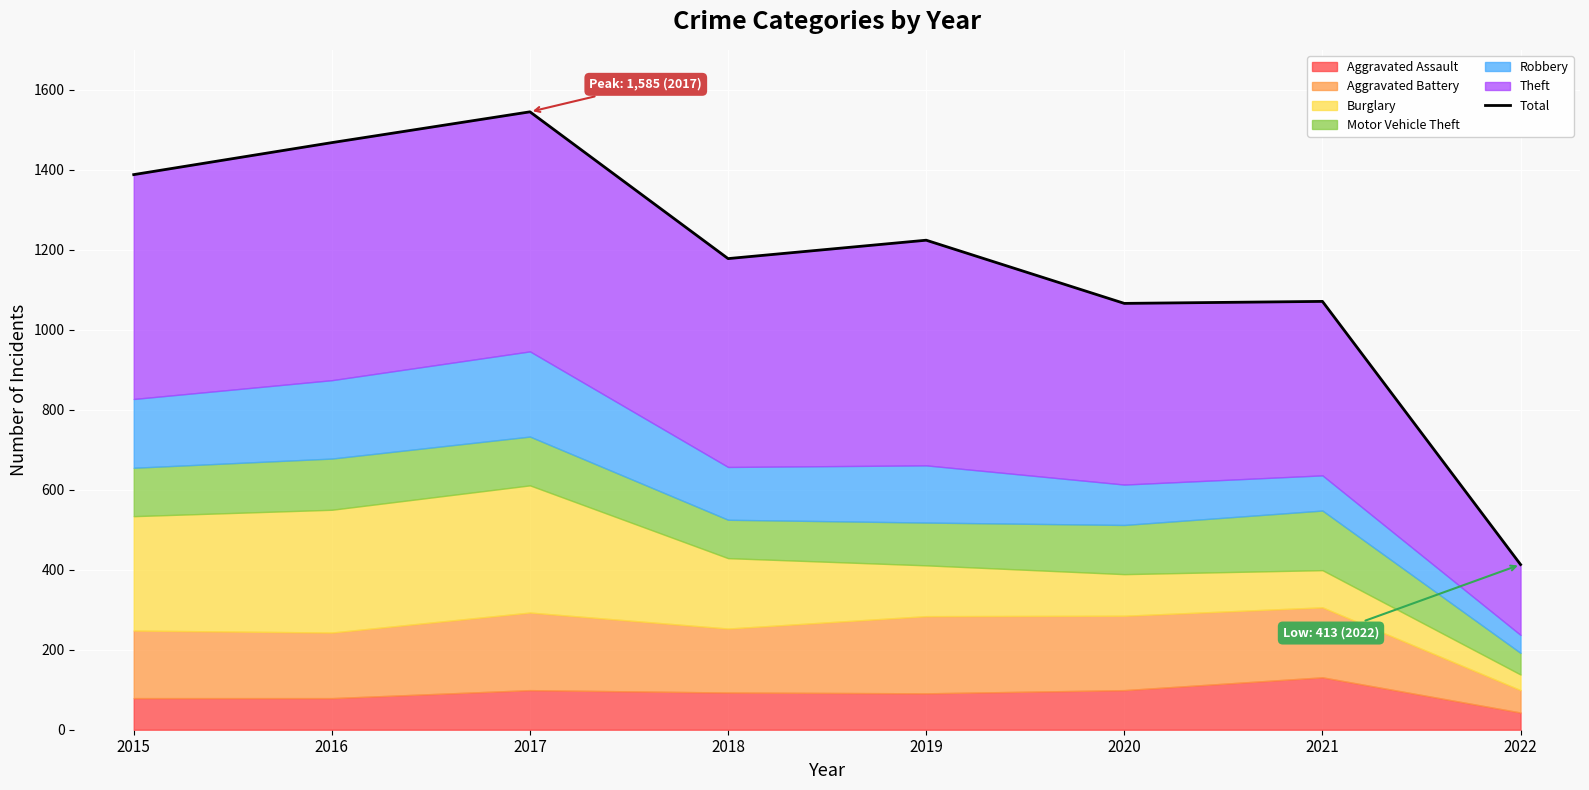

What is the change in value from 2019 to 2021?

-153